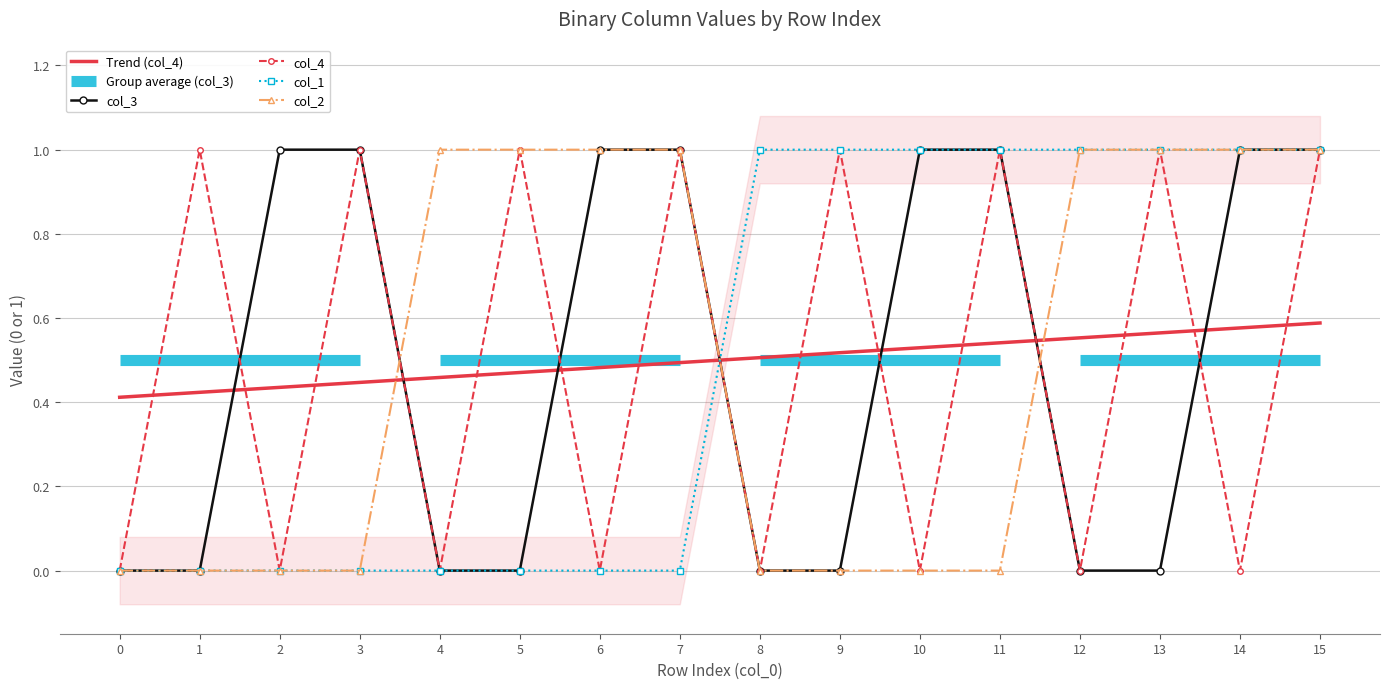

The col_1 series shows 0 at 5. True or false?

True